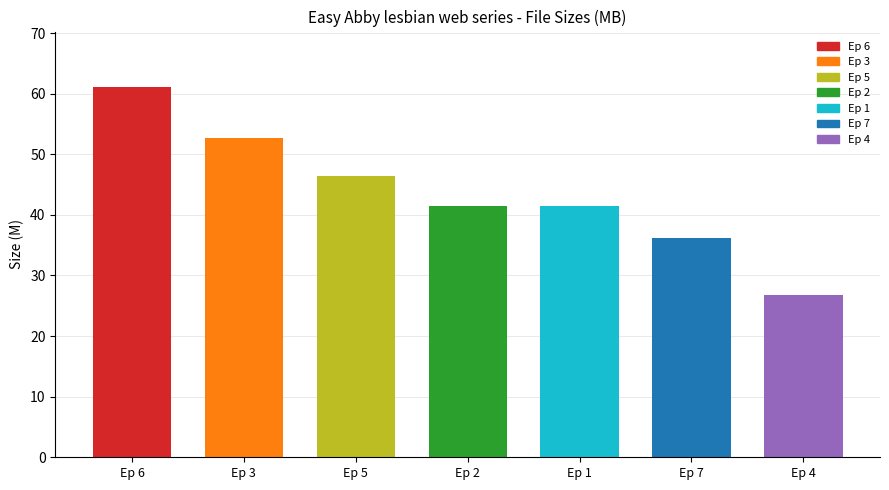

Which category has the lowest value across all series?

Ep 4